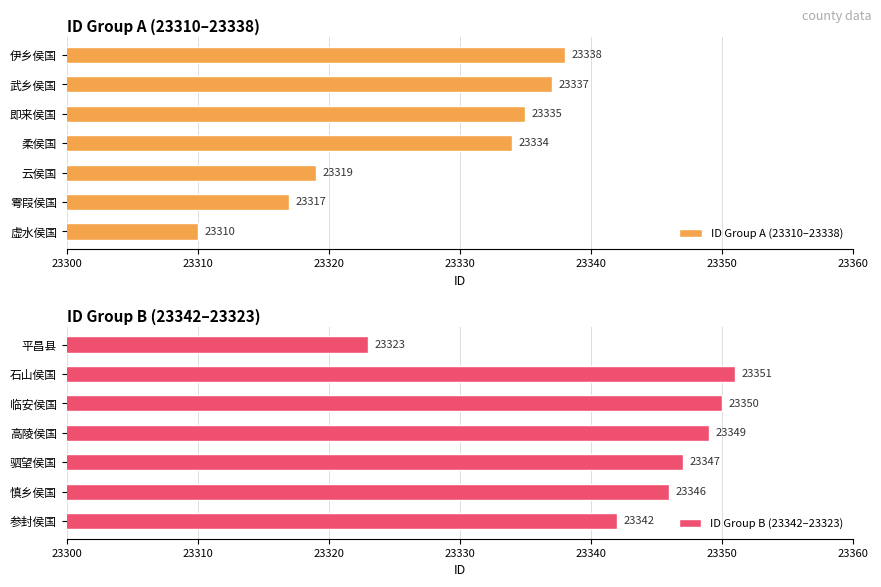

At which label is ID Group A (23310–23338) closest to 23324?

云侯国